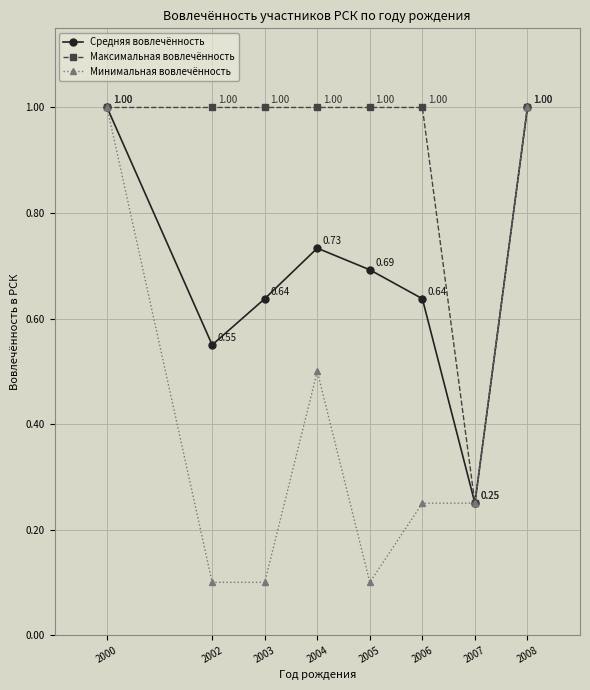

True or false: Средняя вовлечённость has more than 2 points higher than both neighbors.

False